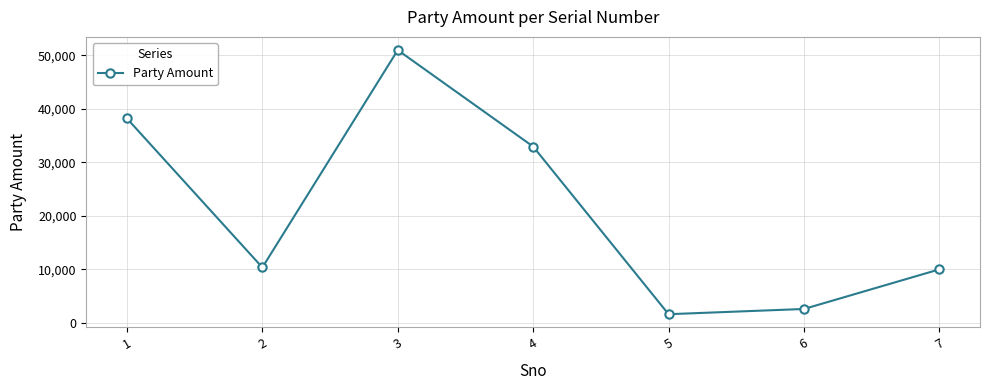

The chart shows a value of 81233 at 3. True or false?

False